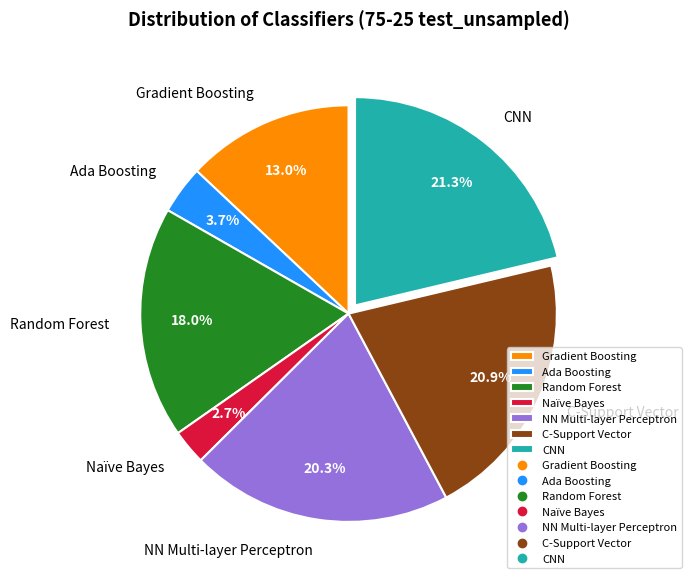

What percentage is NOT represented by Gradient Boosting?

87.0%